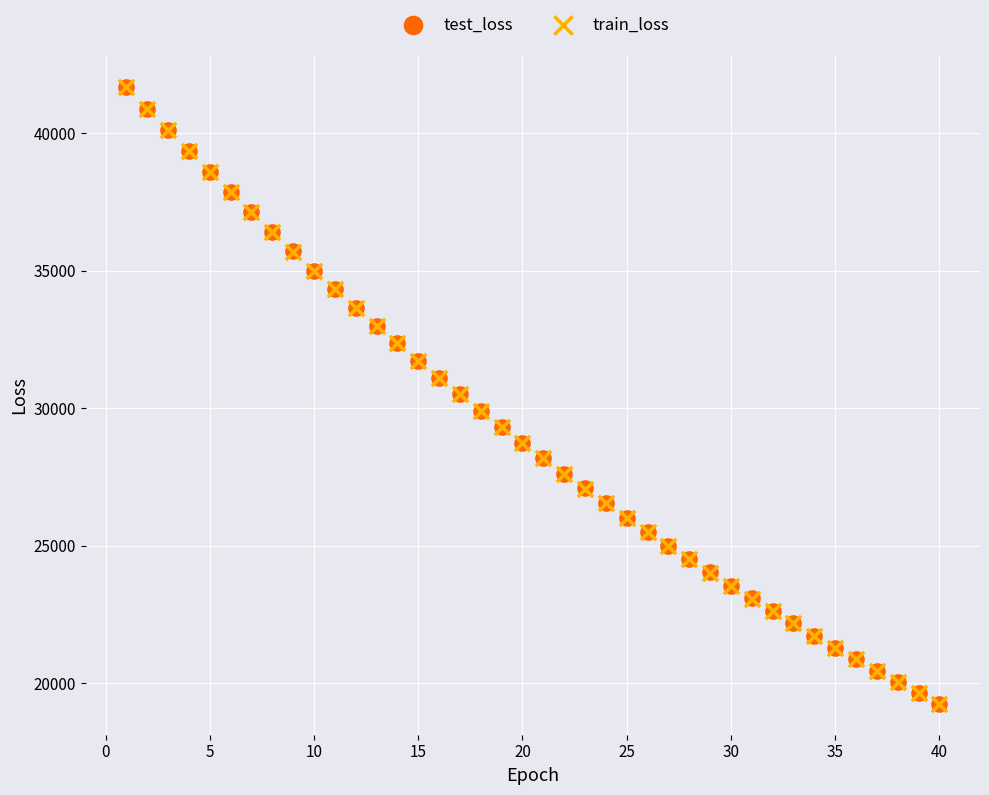

What are all the series names shown in the legend?

test_loss, train_loss